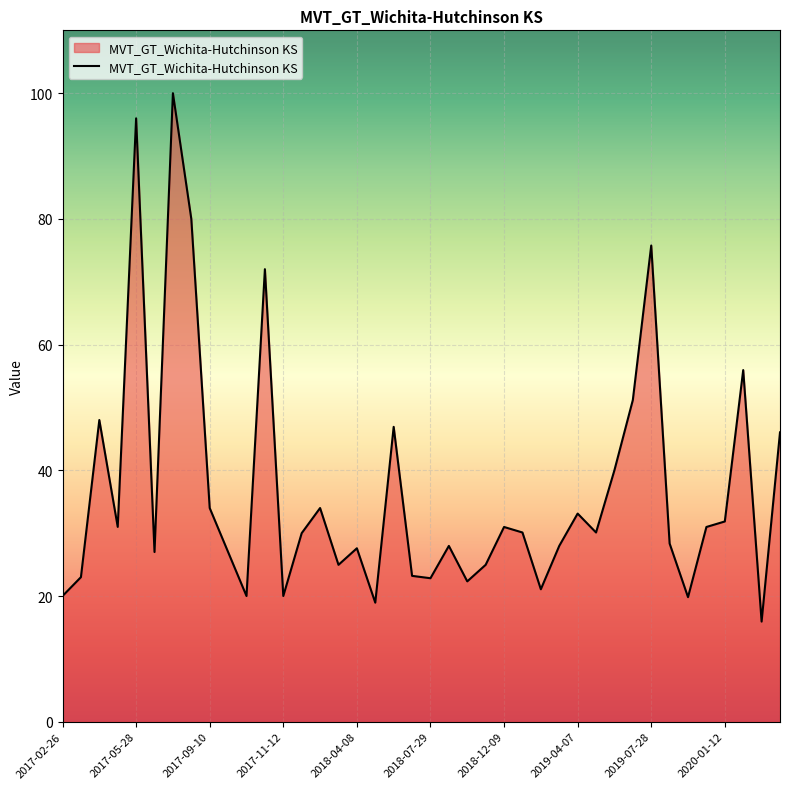

What is the minimum value shown in the chart?

15.9